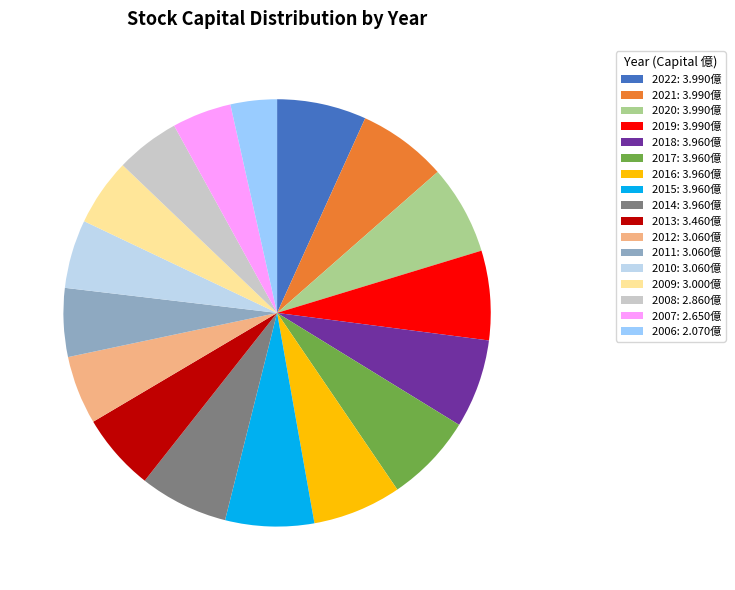

Do 2012: 3.060億 and 2020: 3.990億 together represent more than half of the pie?

No